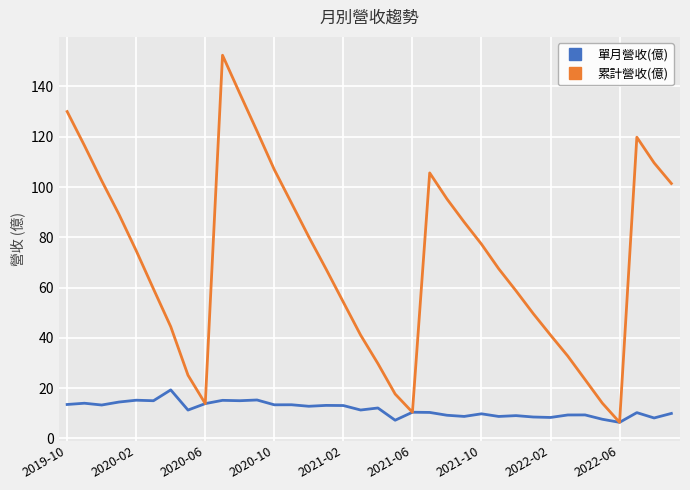

Rank the series by their average value, from lowest to highest.

單月營收(億), 累計營收(億)